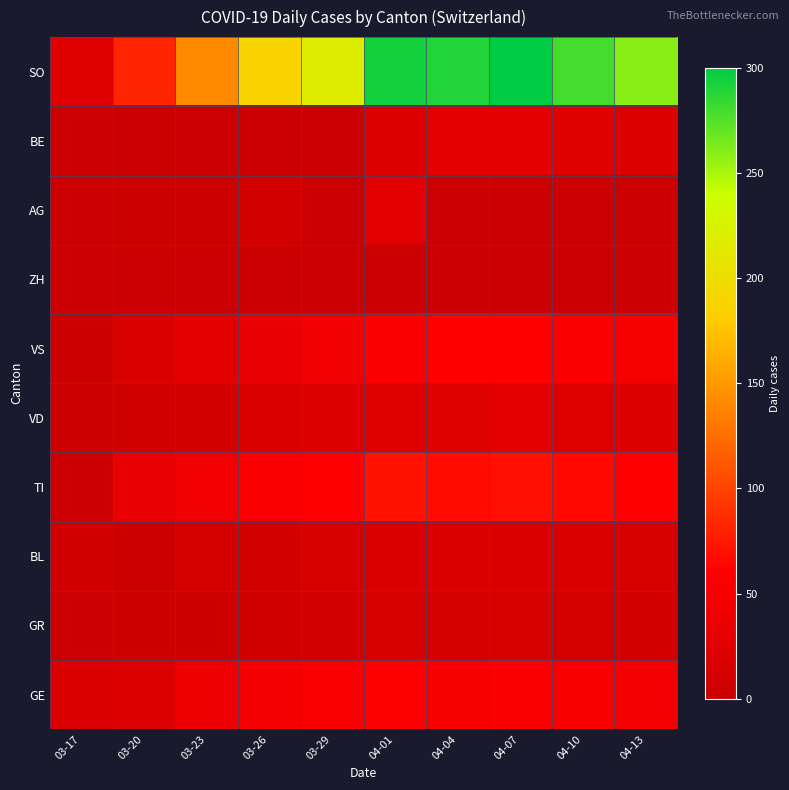

Reading left to right, extract all data points from this chart.

GE: 03-17=17	03-20=21	03-23=41	03-26=48	03-29=55	04-01=58	04-04=51	04-07=54	04-10=52	04-13=48
GR: 03-17=1	03-20=3	03-23=3	03-26=7	03-29=8	04-01=11	04-04=10	04-07=11	04-10=10	04-13=9
BL: 03-17=5	03-20=2	03-23=10	03-26=9	03-29=14	04-01=17	04-04=17	04-07=18	04-10=15	04-13=12
TI: 03-17=0	03-20=34	03-23=43	03-26=56	03-29=59	04-01=72	04-04=67	04-07=70	04-10=65	04-13=60
VD: 03-17=2	03-20=5	03-23=9	03-26=17	03-29=21	04-01=25	04-04=23	04-07=26	04-10=22	04-13=20
VS: 03-17=2	03-20=15	03-23=27	03-26=35	03-29=46	04-01=54	04-04=59	04-07=60	04-10=55	04-13=50
ZH: 03-17=0	03-20=0	03-23=0	03-26=0	03-29=0	04-01=0	04-04=0	04-07=0	04-10=0	04-13=0
AG: 03-17=0	03-20=2	03-23=2	03-26=9	03-29=0	04-01=27	04-04=0	04-07=0	04-10=0	04-13=0
BE: 03-17=0	03-20=0	03-23=0	03-26=0	03-29=0	04-01=21	04-04=28	04-07=30	04-10=25	04-13=20
SO: 03-17=25	03-20=82	03-23=141	03-26=188	03-29=219	04-01=293	04-04=290	04-07=300	04-10=280	04-13=260